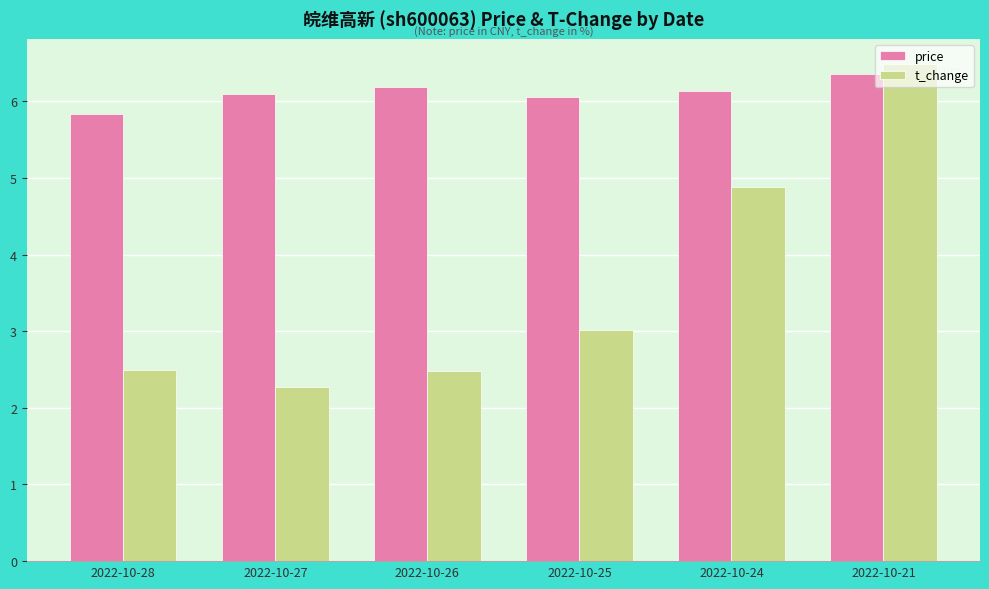

What is the maximum value shown in the chart?

6.5